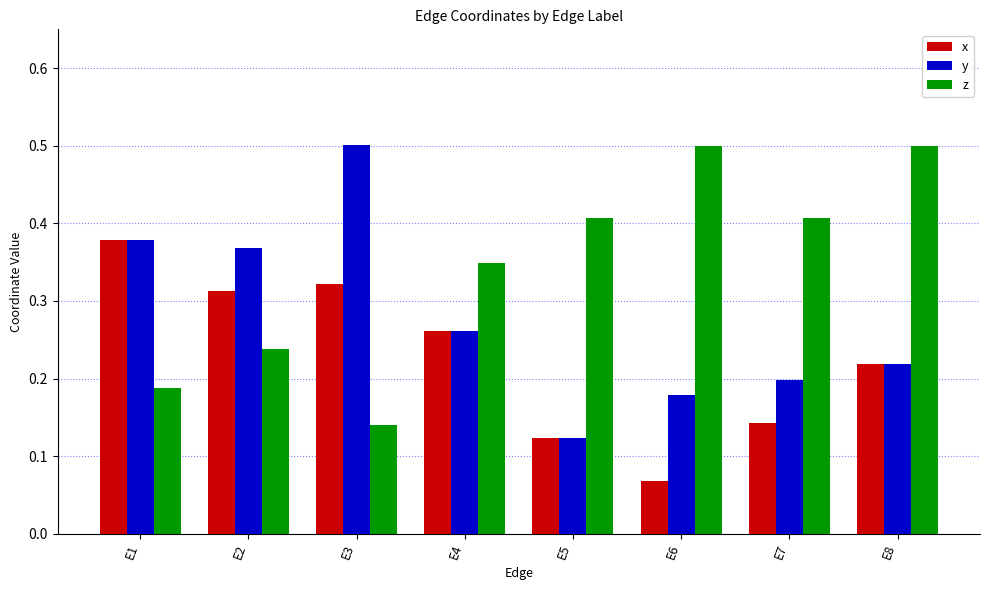

The x series shows 0.2 at E1. True or false?

False